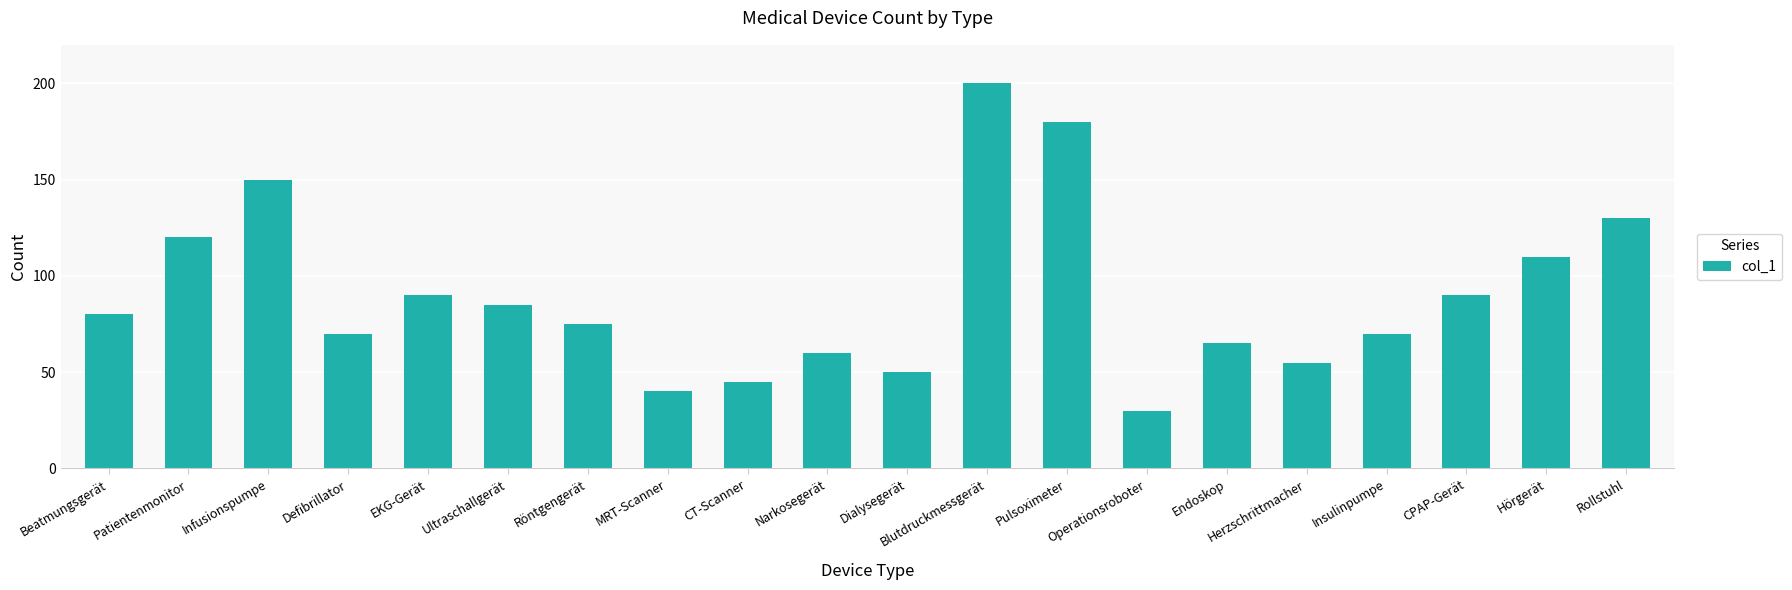

How many data points does each series have?

20